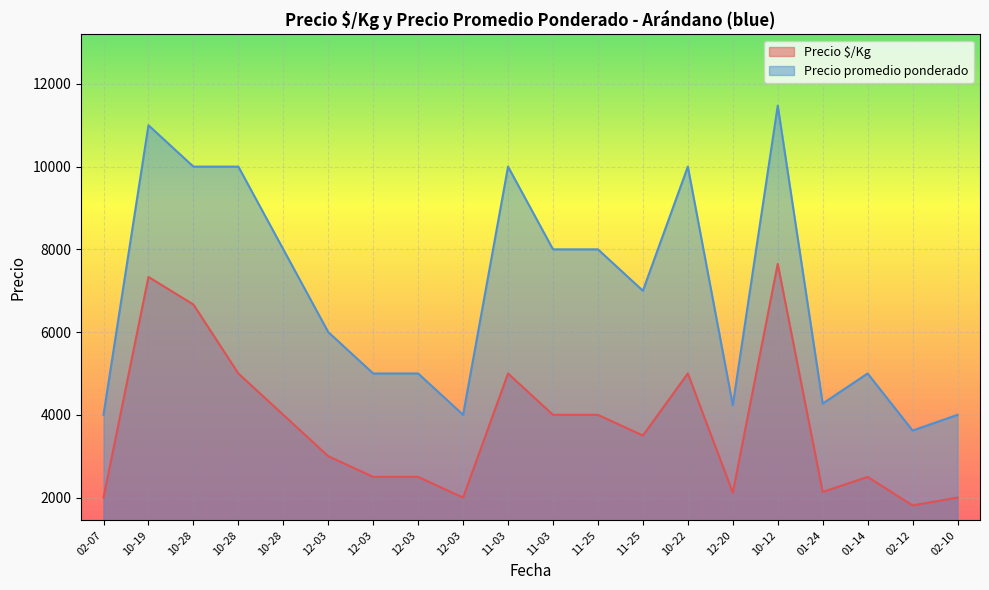

What is the difference between the Precio promedio ponderado values at 10-28 and 11-03?

2000